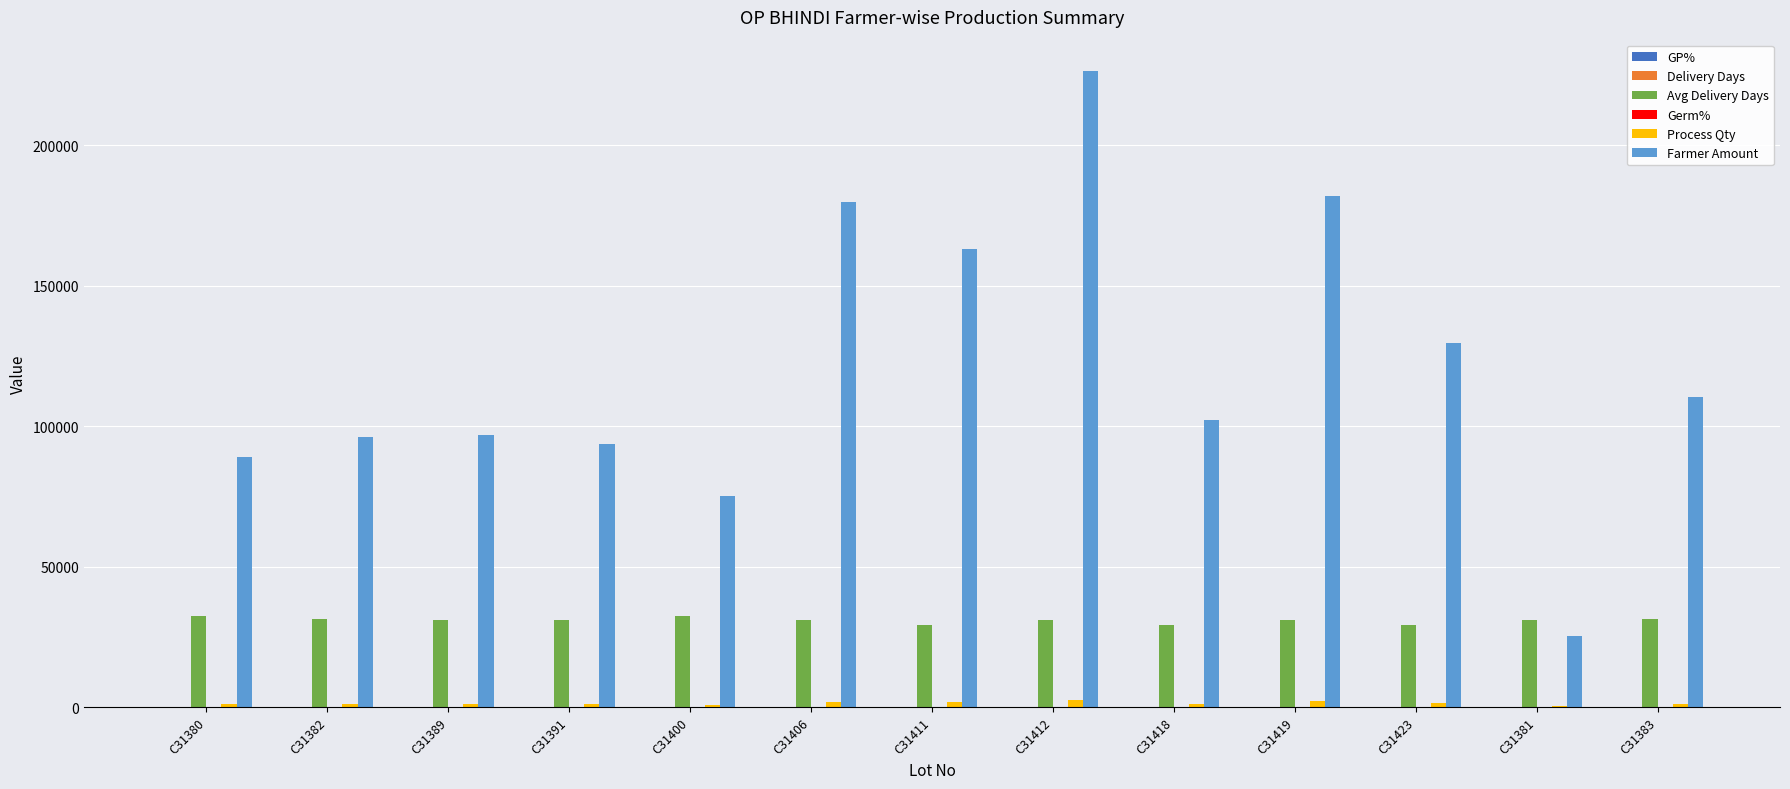

Between C31382 and C31400, which series saw the biggest shift?

Farmer Amount